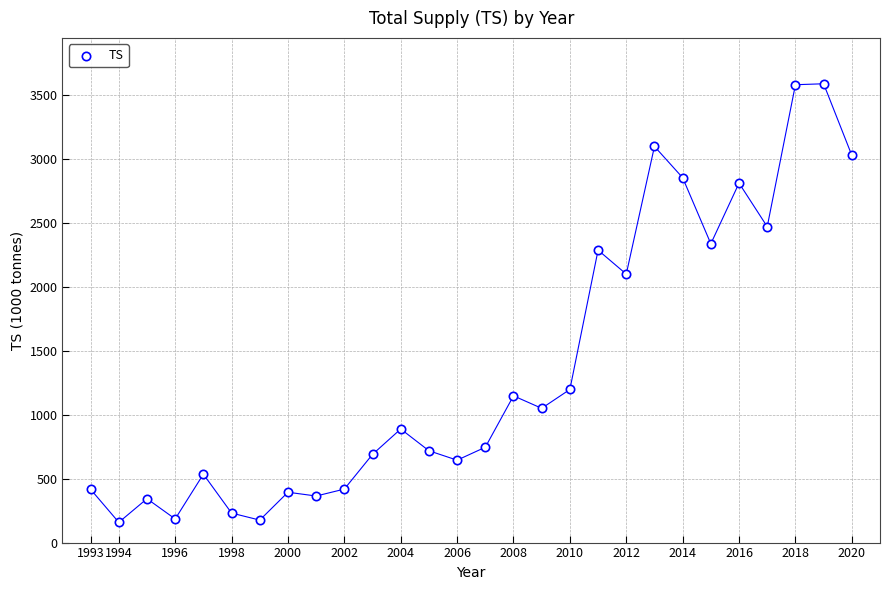

What is the range of Y values (max minus min)?

3432.5